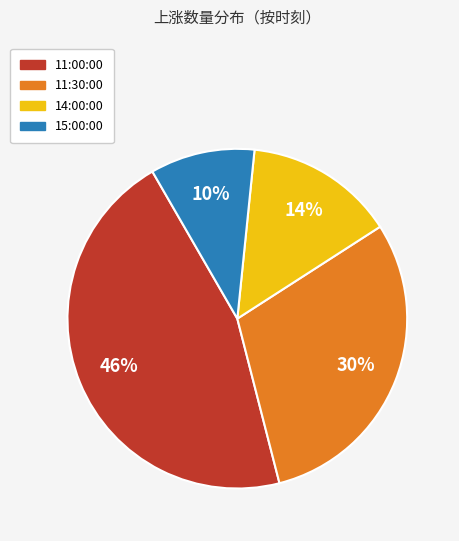

To the nearest percent, what is the difference between the largest and smallest slice percentages?

36%